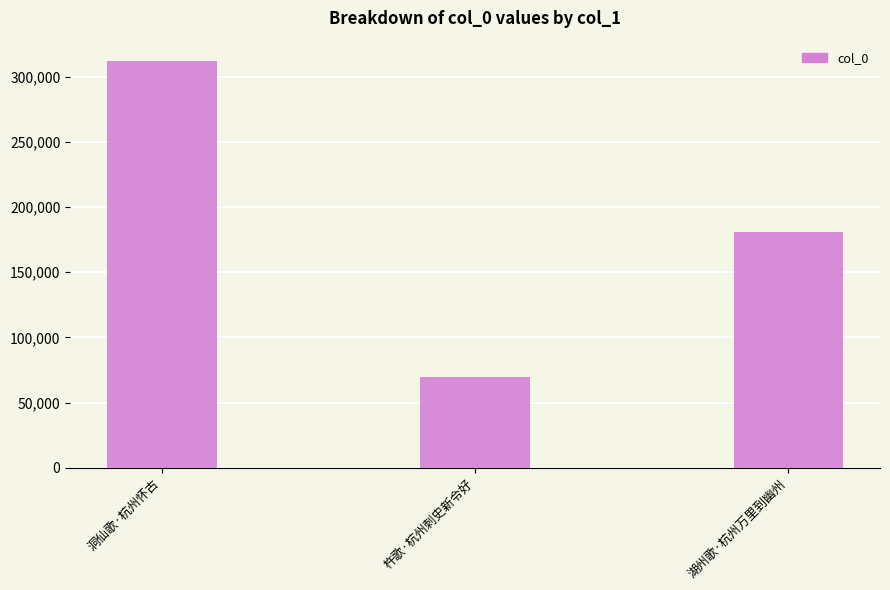

Count the number of data series in this chart.

1